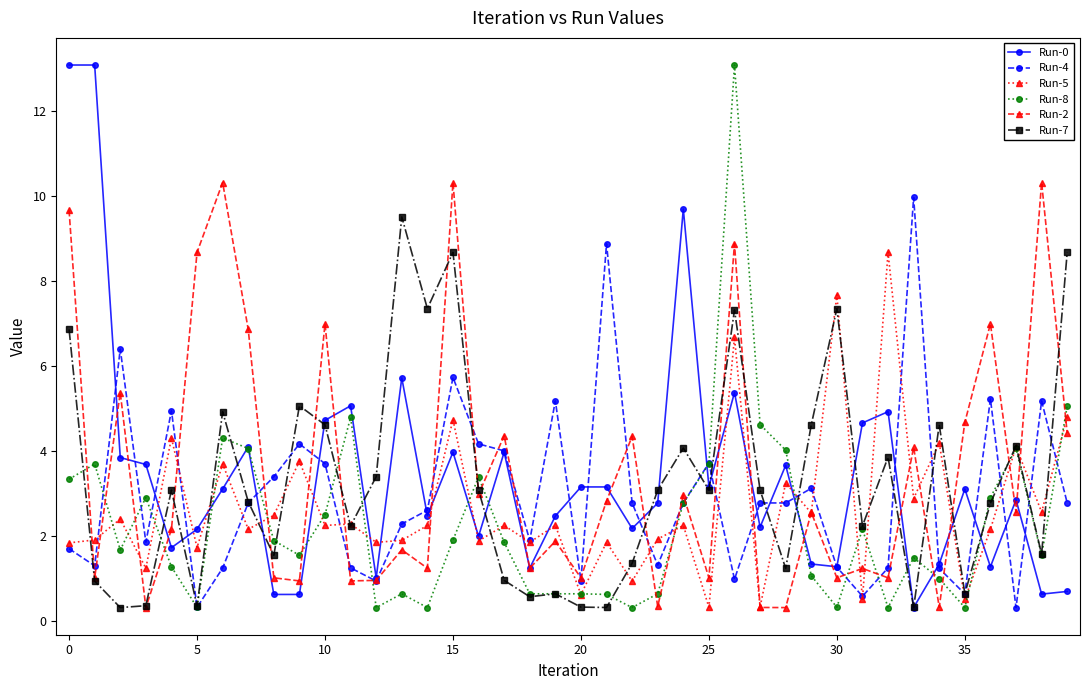

What is the value of the Run-5 point at the 24th from the left?

1.9